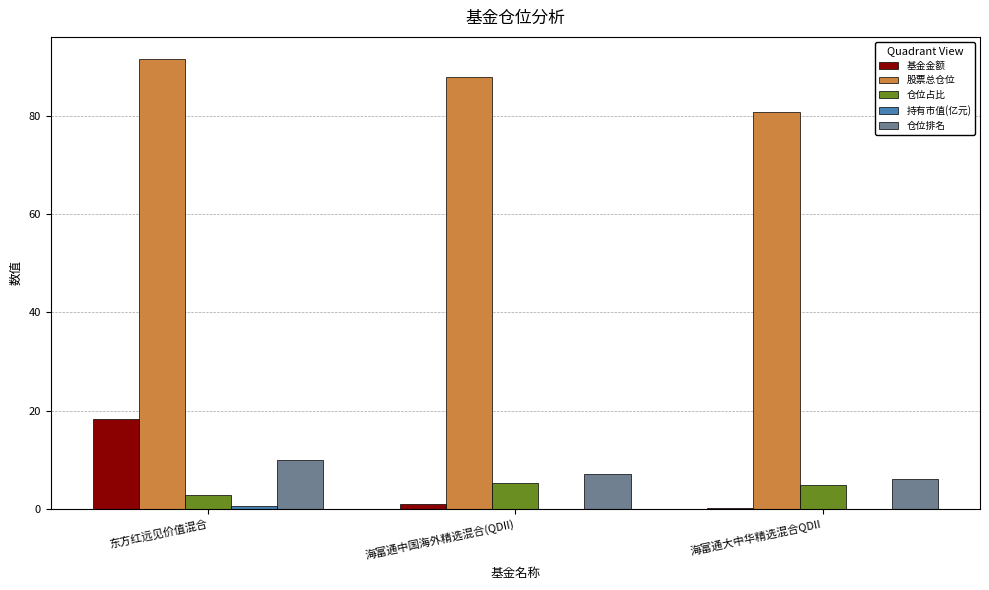

The value of 基金金额 at 东方红远见价值混合 is 12.0. True or false?

False